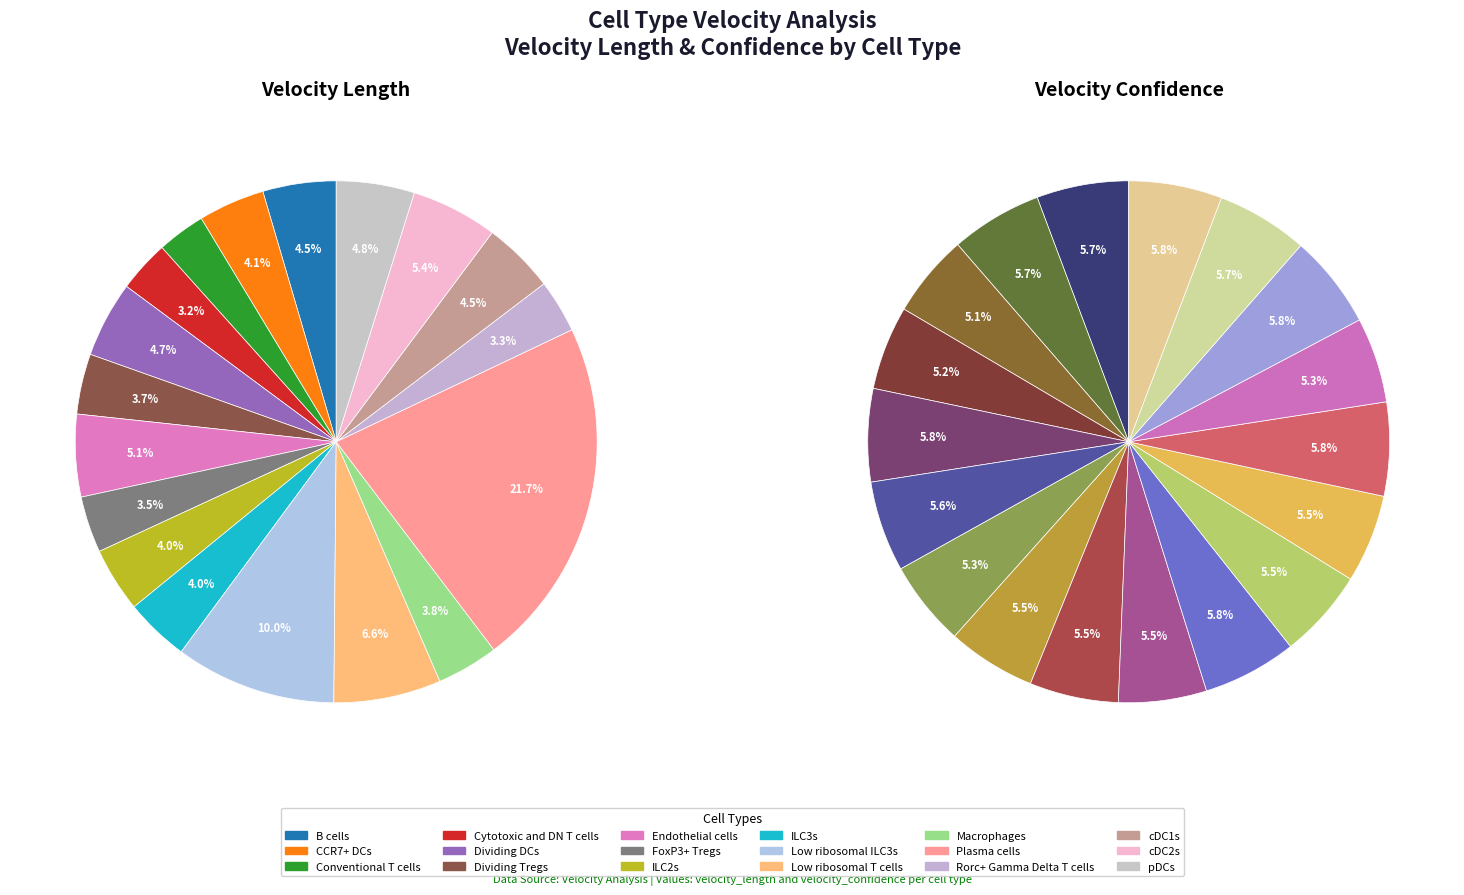

What percentage is the 14 slice, to the nearest percent?

5%